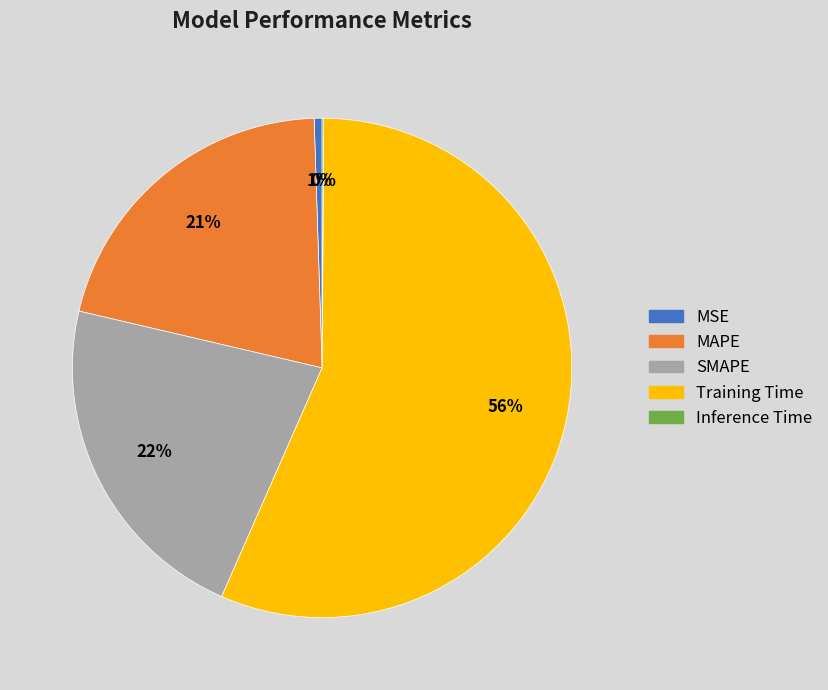

Do Training Time and MAPE together represent more than half of the pie?

Yes